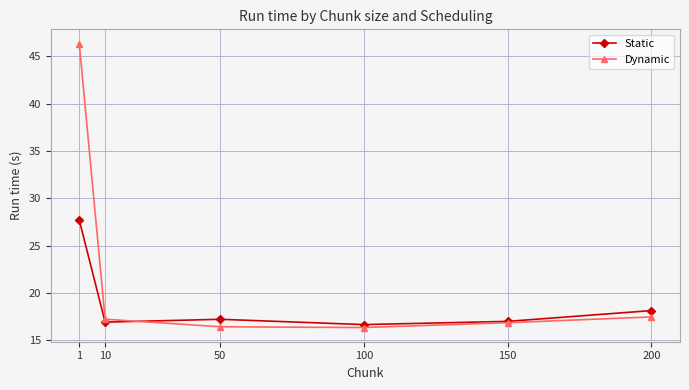

What is the total value across all series at 50?

33.6